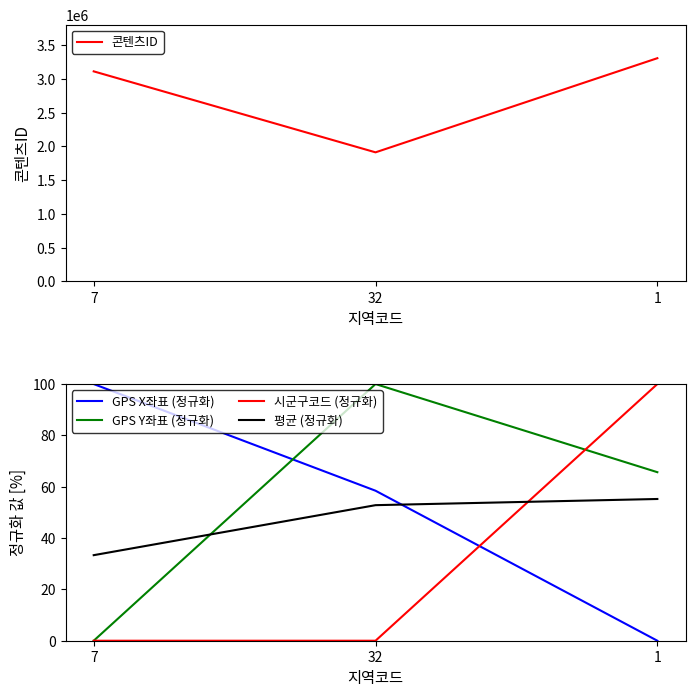

At which category is the sum across all series the highest?

1